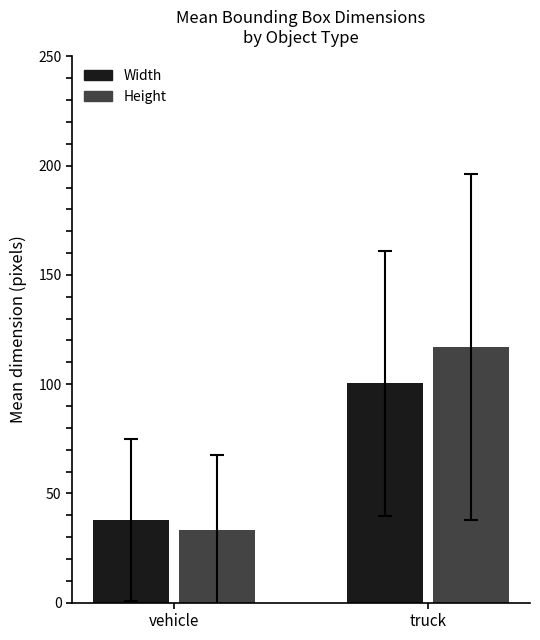

What is the spread (max minus min) of values at truck?

16.6